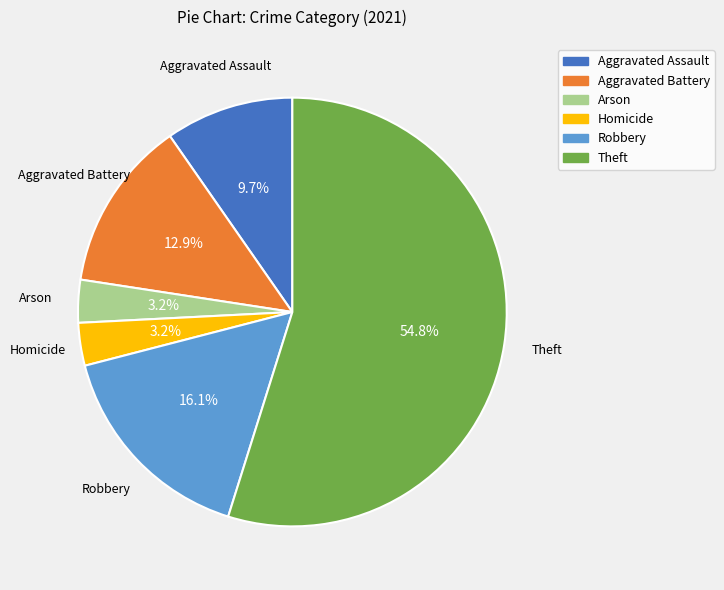

Is there any slice that represents more than half of the pie?

Yes